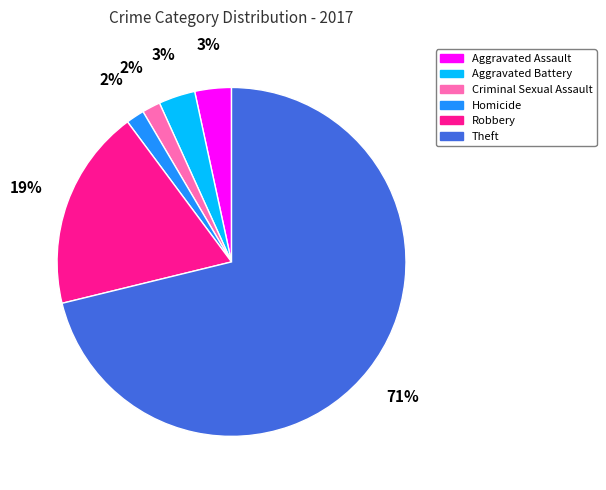

What percentage is the Theft slice, to the nearest percent?

71%